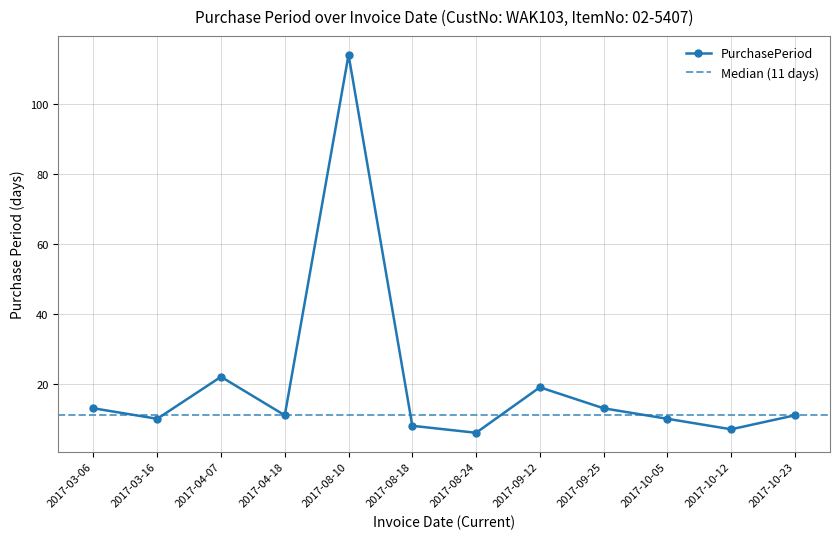

What is the sum of all values?

244